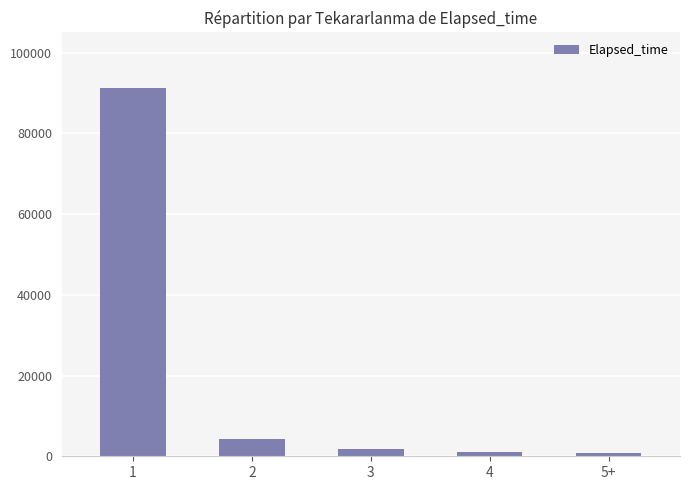

The value at 3 is 1875. True or false?

True